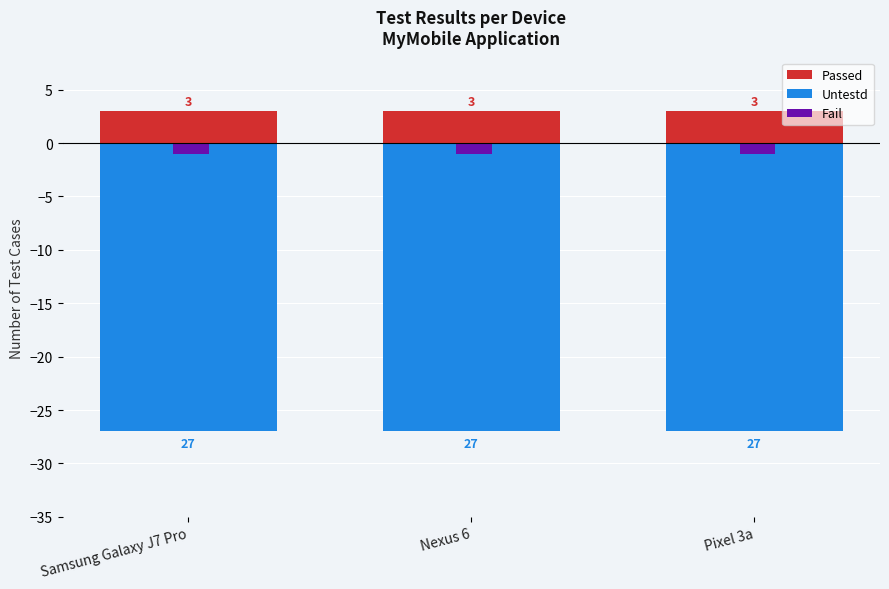

What is the spread (max minus min) of values at Nexus 6?

30